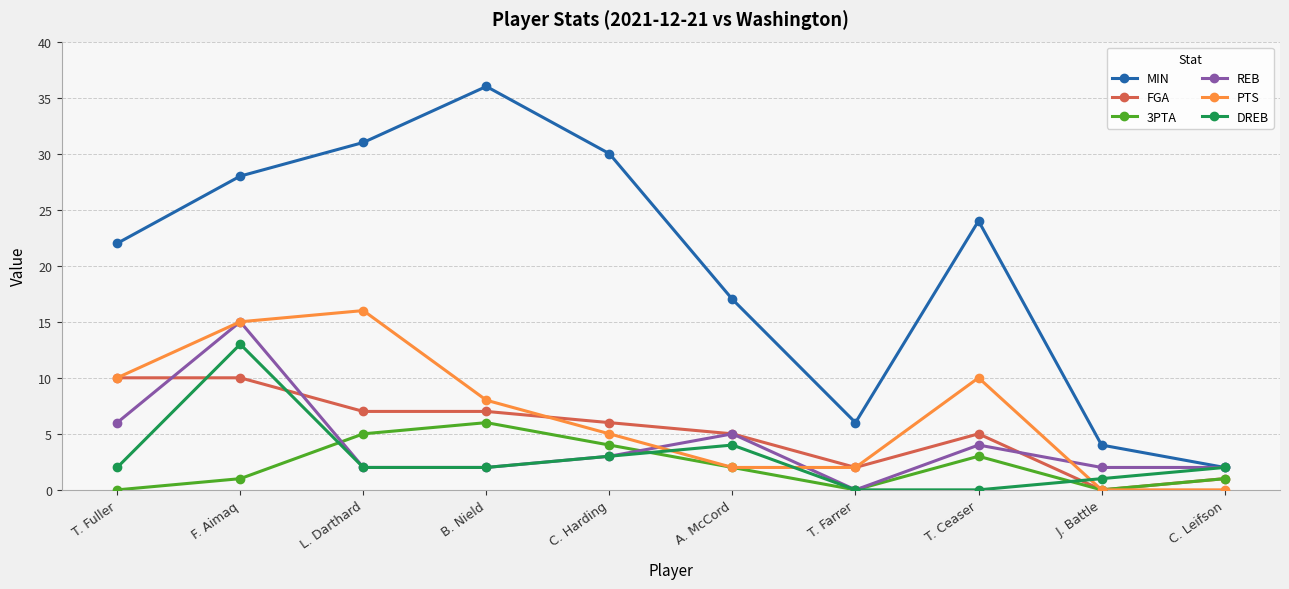

True or false: 3PTA and MIN cross at least once.

False